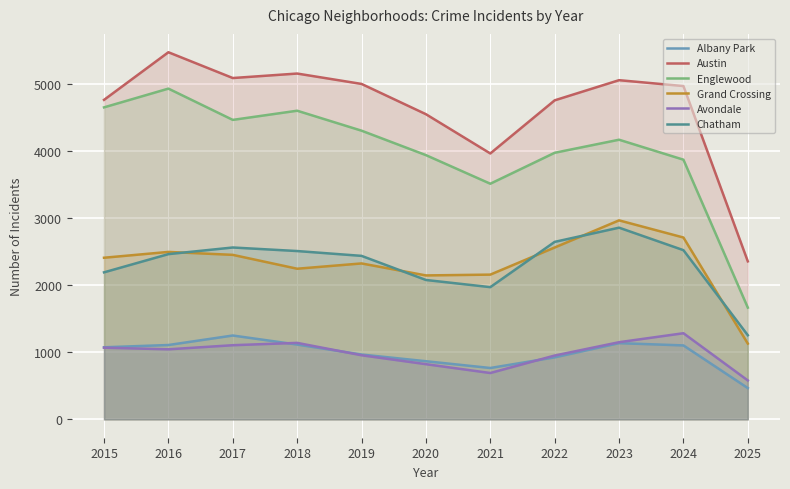

Which series has the largest total across all categories?

Austin